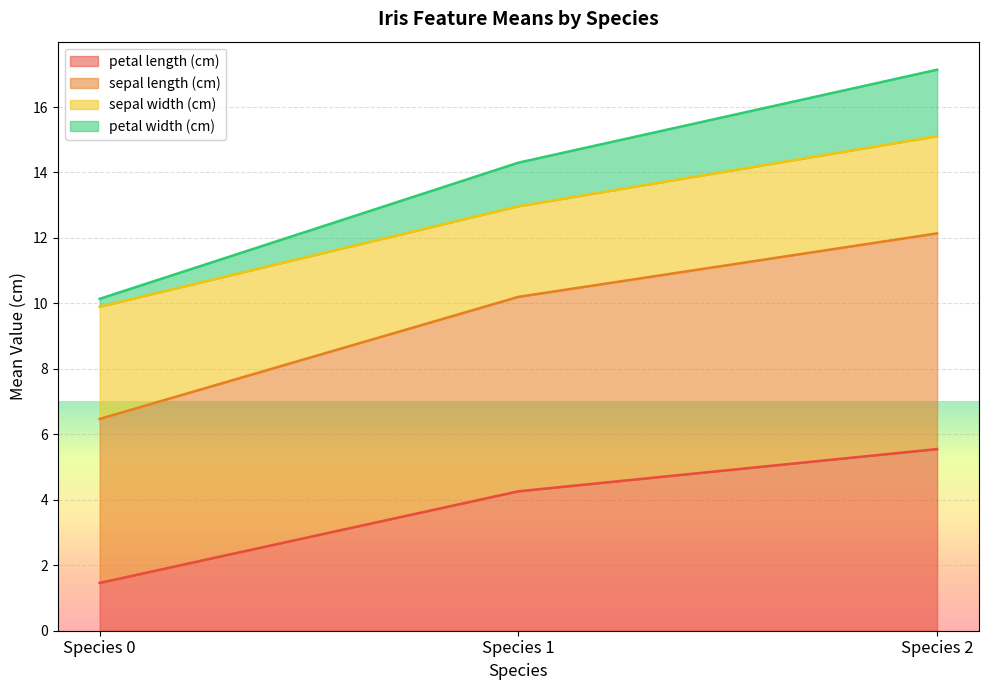

What is the lowest value of the petal length (cm) series?

1.5